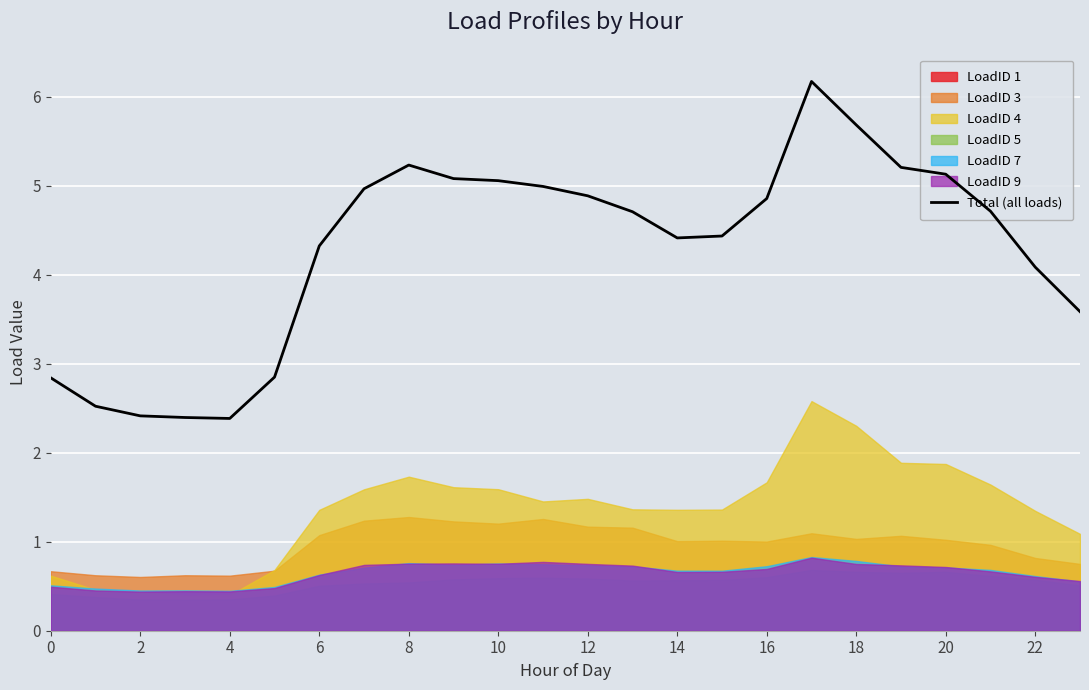

At which label does Total (all loads) first exceed 4?

6